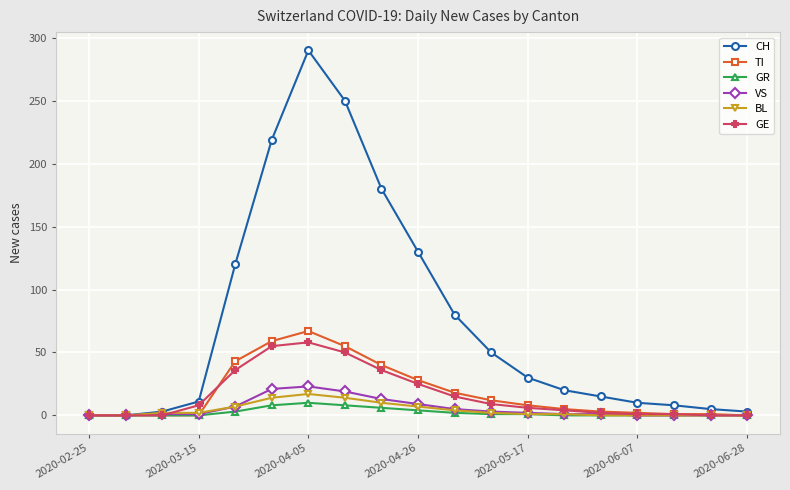

What is the maximum value for GE?

58